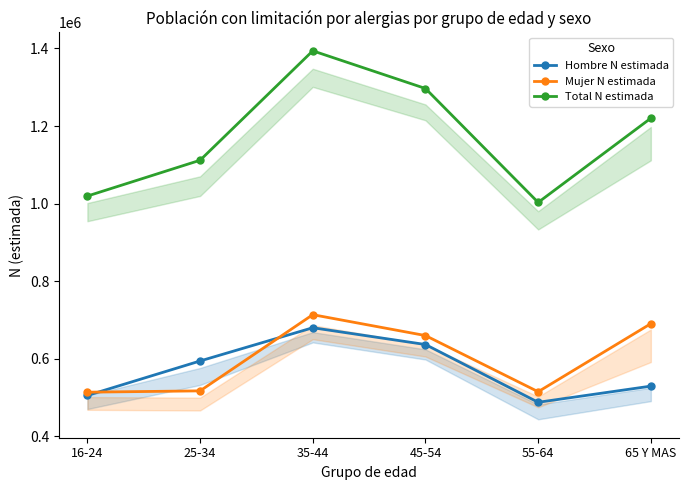

Count the number of categories in the chart.

6